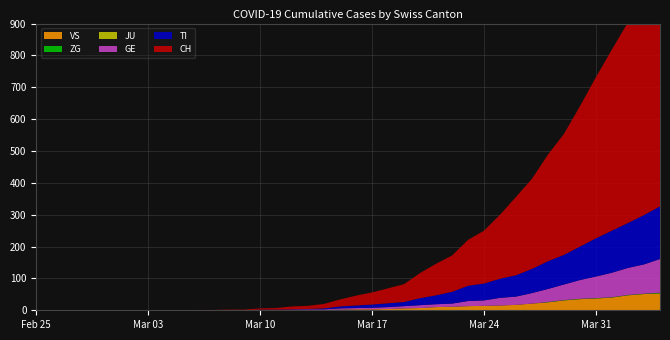

Reading right to left, transcribe all the data shown in this chart.

CH: 2020-04-04=757	2020-04-03=691	2020-04-02=630	2020-04-01=569	2020-03-31=506	2020-03-30=441	2020-03-29=380	2020-03-28=335	2020-03-27=283	2020-03-26=246	2020-03-25=201	2020-03-24=166	2020-03-23=144	2020-03-22=114	2020-03-21=99	2020-03-20=79	2020-03-19=56	2020-03-18=47	2020-03-17=38	2020-03-16=31	2020-03-15=22	2020-03-14=14	2020-03-13=10	2020-03-12=9	2020-03-11=5	2020-03-10=4	2020-03-09=2	2020-03-08=2	2020-03-07=1	2020-03-06=1	2020-03-05=0	2020-03-04=0	2020-03-03=0	2020-03-02=0	2020-03-01=0	2020-02-29=0	2020-02-28=0	2020-02-27=0	2020-02-26=0	2020-02-25=0
TI: 2020-04-04=165	2020-04-03=155	2020-04-02=141	2020-04-01=132	2020-03-31=120	2020-03-30=105	2020-03-29=93	2020-03-28=87	2020-03-27=76	2020-03-26=67	2020-03-25=60	2020-03-24=53	2020-03-23=48	2020-03-22=37	2020-03-21=28	2020-03-20=22	2020-03-19=13	2020-03-18=12	2020-03-17=10	2020-03-16=8	2020-03-15=6	2020-03-14=3	2020-03-13=1	2020-03-12=1	2020-03-11=1	2020-03-10=1	2020-03-09=0	2020-03-08=0	2020-03-07=0	2020-03-06=0	2020-03-05=0	2020-03-04=0	2020-03-03=0	2020-03-02=0	2020-03-01=0	2020-02-29=0	2020-02-28=0	2020-02-27=0	2020-02-26=0	2020-02-25=0
GE: 2020-04-04=106	2020-04-03=92	2020-04-02=85	2020-04-01=77	2020-03-31=68	2020-03-30=59	2020-03-29=49	2020-03-28=41	2020-03-27=33	2020-03-26=26	2020-03-25=24	2020-03-24=17	2020-03-23=16	2020-03-22=10	2020-03-21=9	2020-03-20=9	2020-03-19=7	2020-03-18=6	2020-03-17=5	2020-03-16=4	2020-03-15=4	2020-03-14=2	2020-03-13=2	2020-03-12=2	2020-03-11=1	2020-03-10=1	2020-03-09=0	2020-03-08=0	2020-03-07=0	2020-03-06=0	2020-03-05=0	2020-03-04=0	2020-03-03=0	2020-03-02=0	2020-03-01=0	2020-02-29=0	2020-02-28=0	2020-02-27=0	2020-02-26=0	2020-02-25=0
JU: 2020-04-04=0	2020-04-03=0	2020-04-02=0	2020-04-01=0	2020-03-31=0	2020-03-30=0	2020-03-29=0	2020-03-28=0	2020-03-27=0	2020-03-26=0	2020-03-25=0	2020-03-24=0	2020-03-23=0	2020-03-22=0	2020-03-21=0	2020-03-20=0	2020-03-19=0	2020-03-18=0	2020-03-17=0	2020-03-16=0	2020-03-15=0	2020-03-14=0	2020-03-13=0	2020-03-12=0	2020-03-11=0	2020-03-10=0	2020-03-09=0	2020-03-08=0	2020-03-07=0	2020-03-06=0	2020-03-05=0	2020-03-04=0	2020-03-03=0	2020-03-02=0	2020-03-01=0	2020-02-29=0	2020-02-28=0	2020-02-27=0	2020-02-26=0	2020-02-25=0
VS: 2020-04-04=53	2020-04-03=51	2020-04-02=47	2020-04-01=40	2020-03-31=37	2020-03-30=35	2020-03-29=31	2020-03-28=25	2020-03-27=21	2020-03-26=17	2020-03-25=15	2020-03-24=14	2020-03-23=13	2020-03-22=11	2020-03-21=10	2020-03-20=7	2020-03-19=6	2020-03-18=4	2020-03-17=3	2020-03-16=3	2020-03-15=2	2020-03-14=1	2020-03-13=1	2020-03-12=0	2020-03-11=0	2020-03-10=0	2020-03-09=0	2020-03-08=0	2020-03-07=0	2020-03-06=0	2020-03-05=0	2020-03-04=0	2020-03-03=0	2020-03-02=0	2020-03-01=0	2020-02-29=0	2020-02-28=0	2020-02-27=0	2020-02-26=0	2020-02-25=0
ZG: 2020-04-04=2	2020-04-03=1	2020-04-02=1	2020-04-01=1	2020-03-31=1	2020-03-30=1	2020-03-29=1	2020-03-28=1	2020-03-27=0	2020-03-26=0	2020-03-25=0	2020-03-24=0	2020-03-23=0	2020-03-22=0	2020-03-21=0	2020-03-20=0	2020-03-19=0	2020-03-18=0	2020-03-17=0	2020-03-16=0	2020-03-15=0	2020-03-14=0	2020-03-13=0	2020-03-12=0	2020-03-11=0	2020-03-10=0	2020-03-09=0	2020-03-08=0	2020-03-07=0	2020-03-06=0	2020-03-05=0	2020-03-04=0	2020-03-03=0	2020-03-02=0	2020-03-01=0	2020-02-29=0	2020-02-28=0	2020-02-27=0	2020-02-26=0	2020-02-25=0